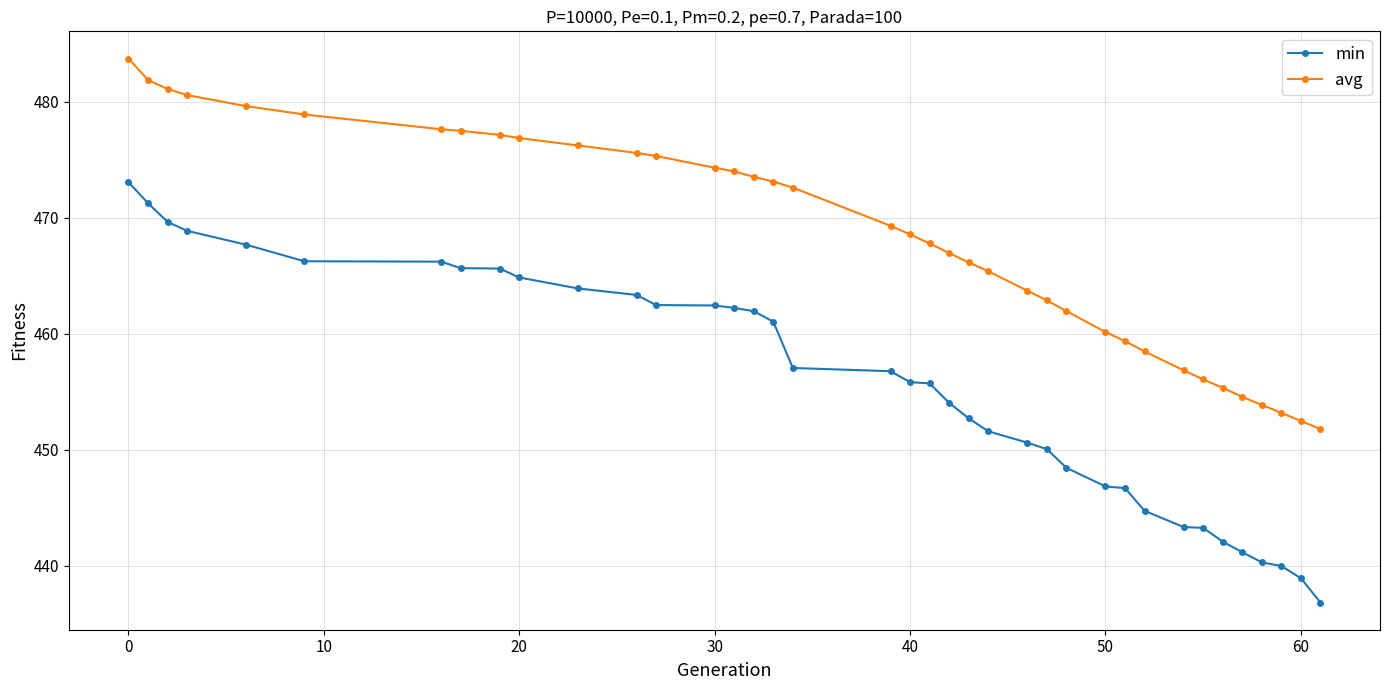

Which series has the largest range (max minus min)?

min